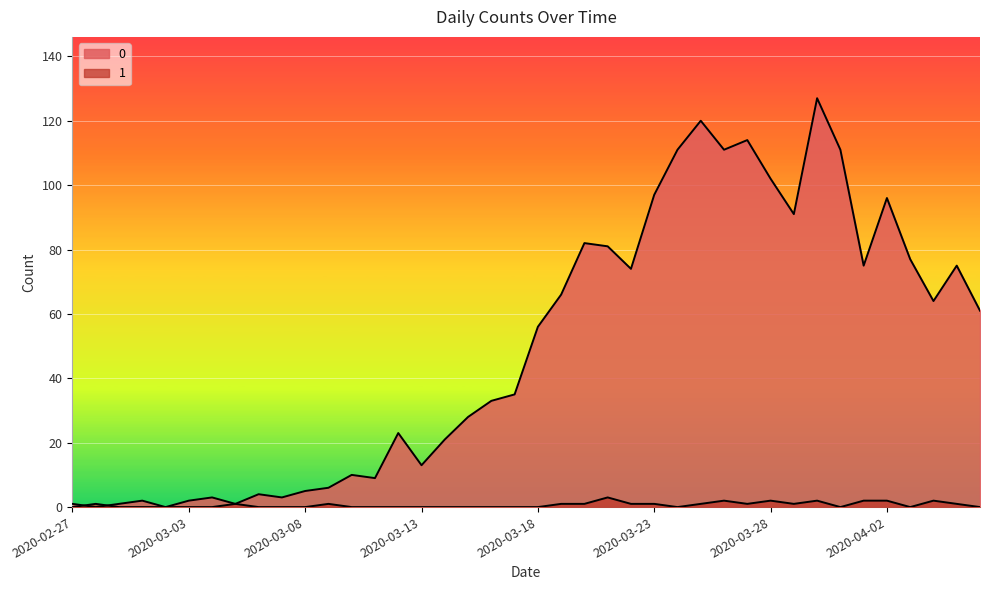

Which category has the highest value across all series?

2020-03-30